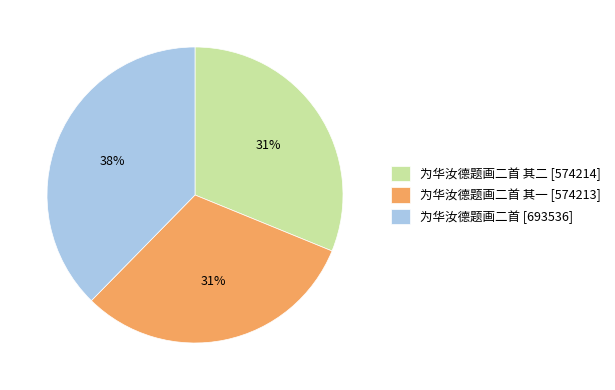

To the nearest percent, what percentage of the pie is 为华汝德题画二首 其一 [574213]?

31%